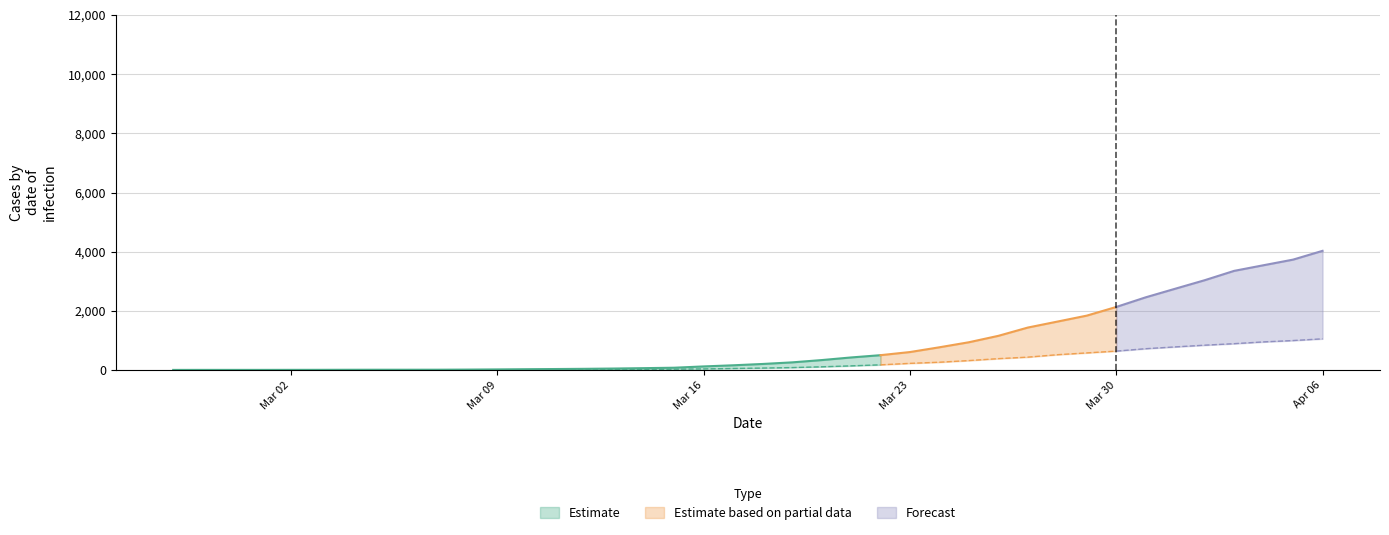

True or false: 1 and 0 intersect in this chart.

False